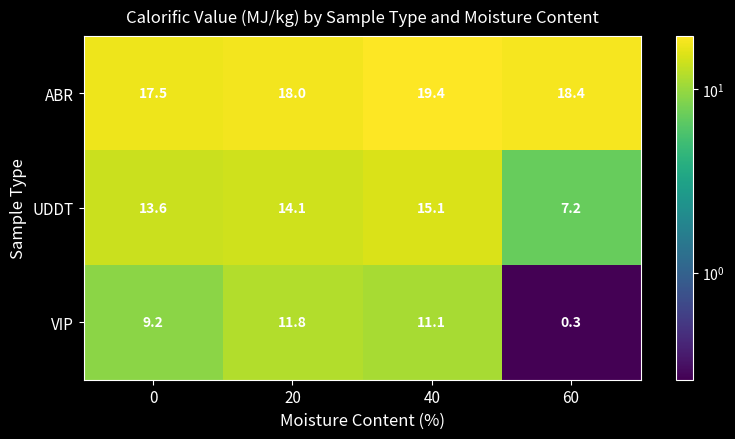

What is the minimum value shown in the chart?

0.3